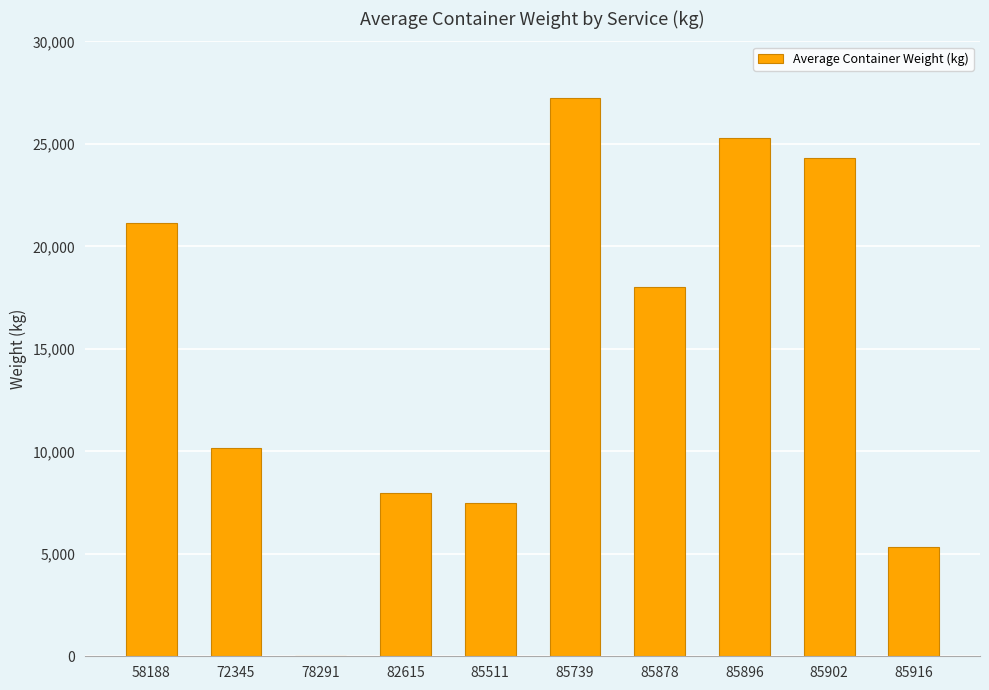

Between 85896 and 85878, which is larger?

85896